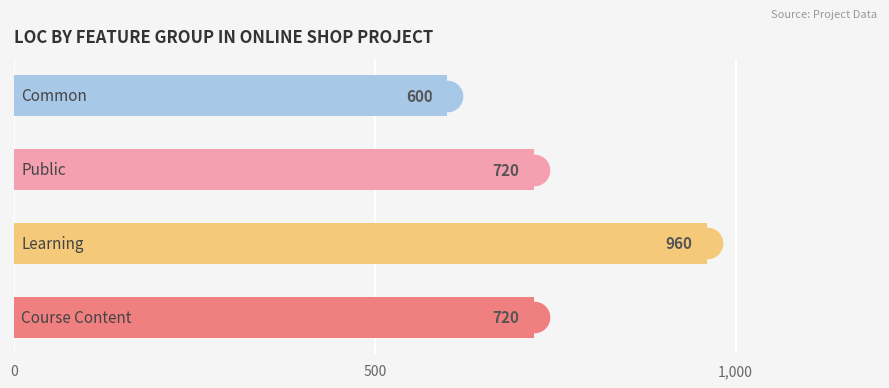

What is the value of the 3rd bar from the top?

960